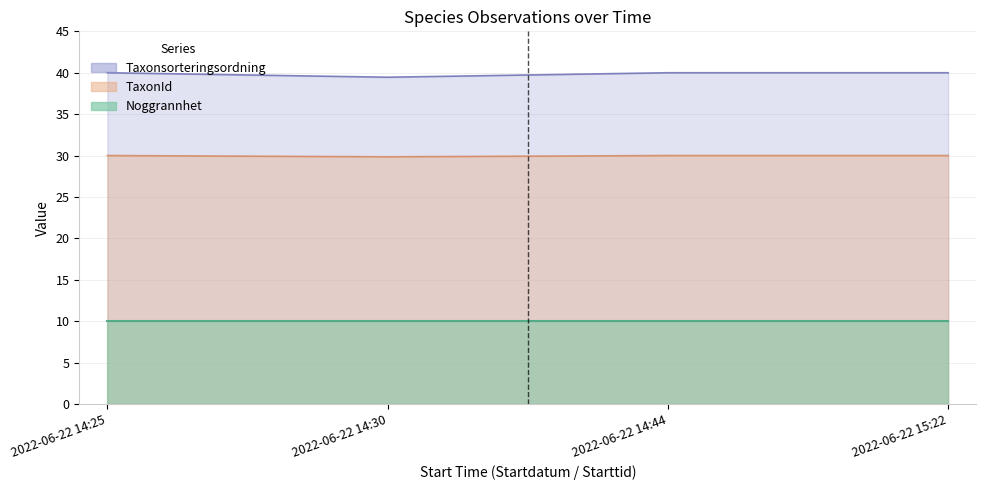

Is it true that TaxonId equals 18.7 at 2022-06-22 15:22?

False